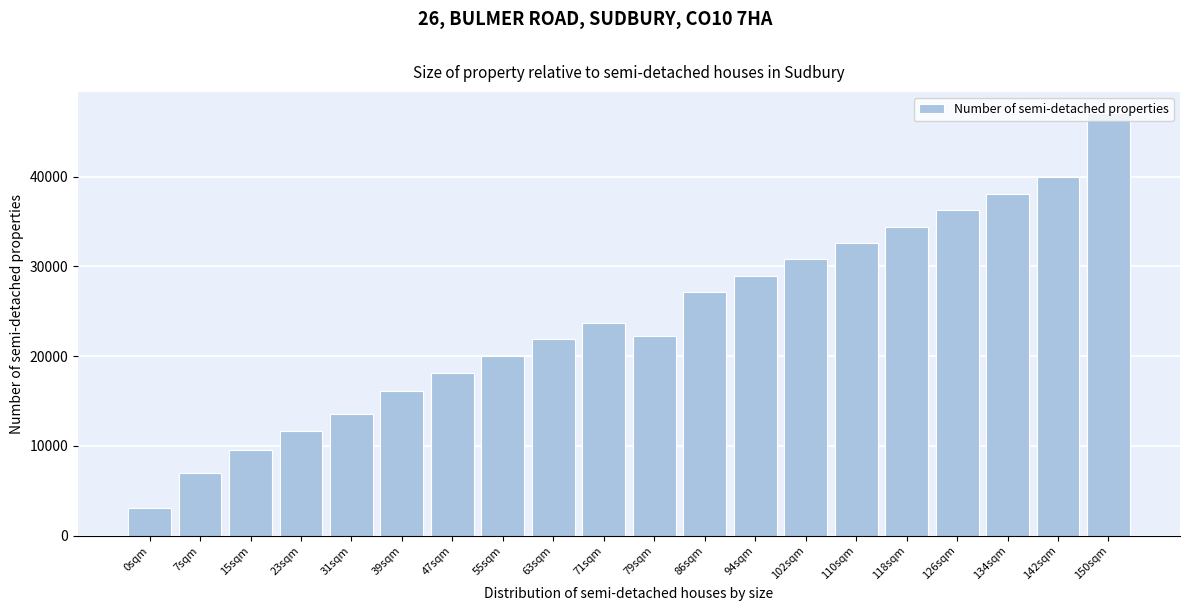

What value does the data have at 55sqm, to the nearest 50?

20050